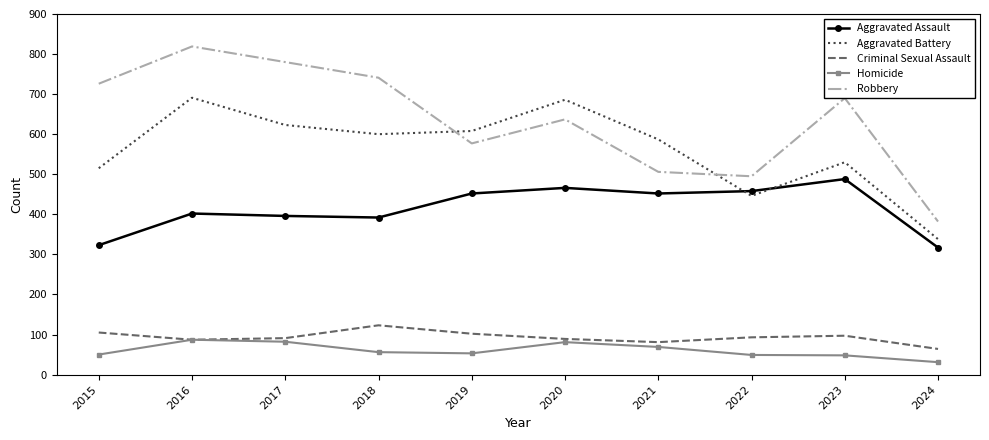

Is it true that Homicide equals 87 at 2016?

True